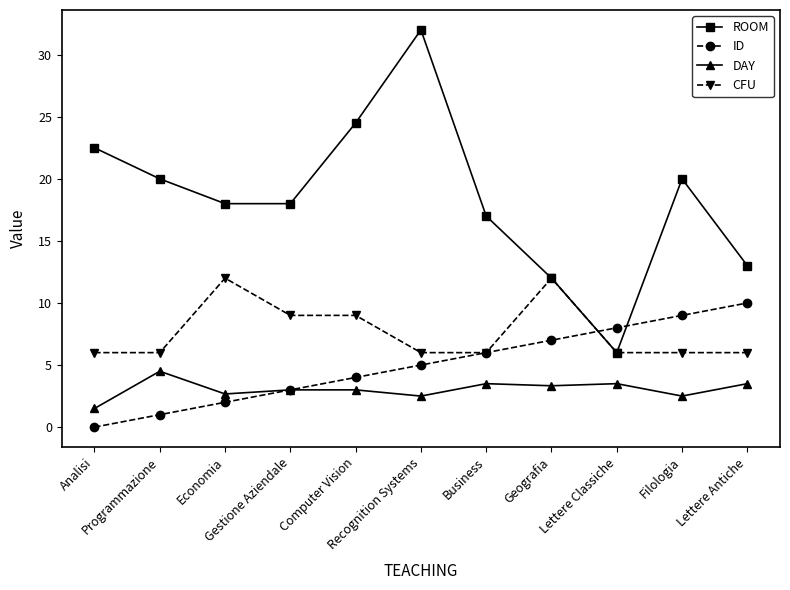

List the series in order of their peak value, lowest first.

DAY, ID, CFU, ROOM